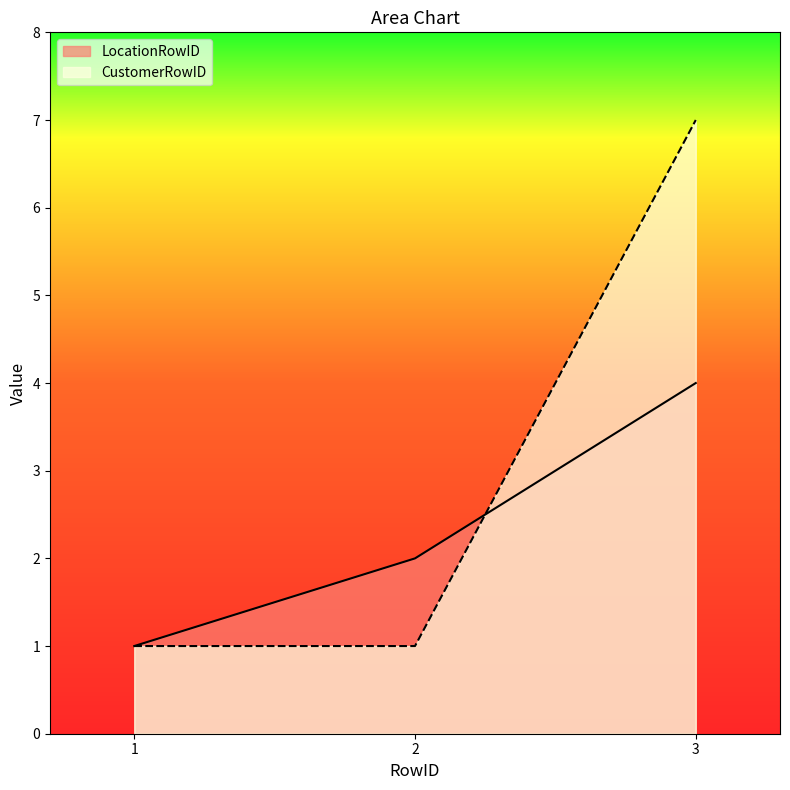

What is the greatest value displayed?

7